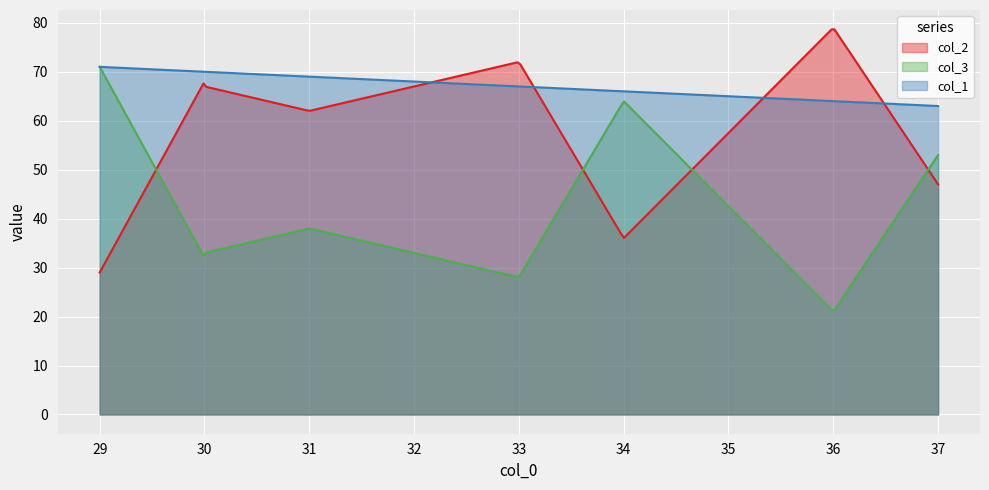

What is the average value of the col_1 series?

67.0